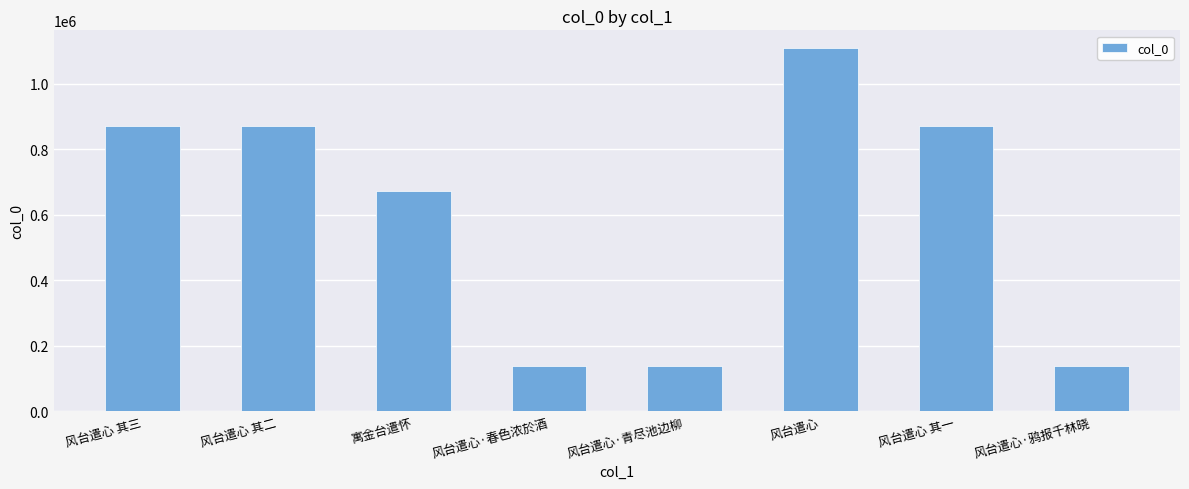

The chart shows a value of 136656 at 风台遣心·鸦报千林晓. True or false?

True